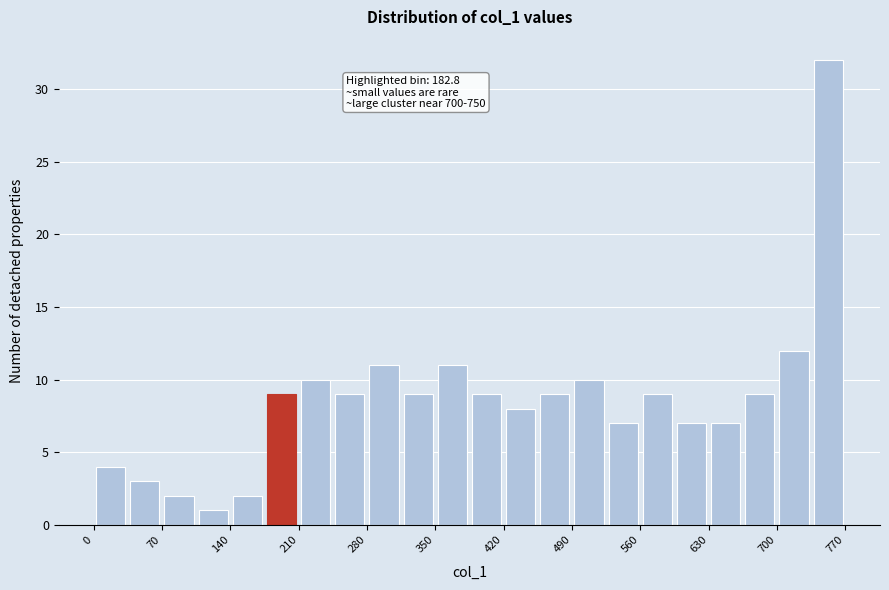

Read against the x-axis, roughly where is the centre of the tallest bar?

750